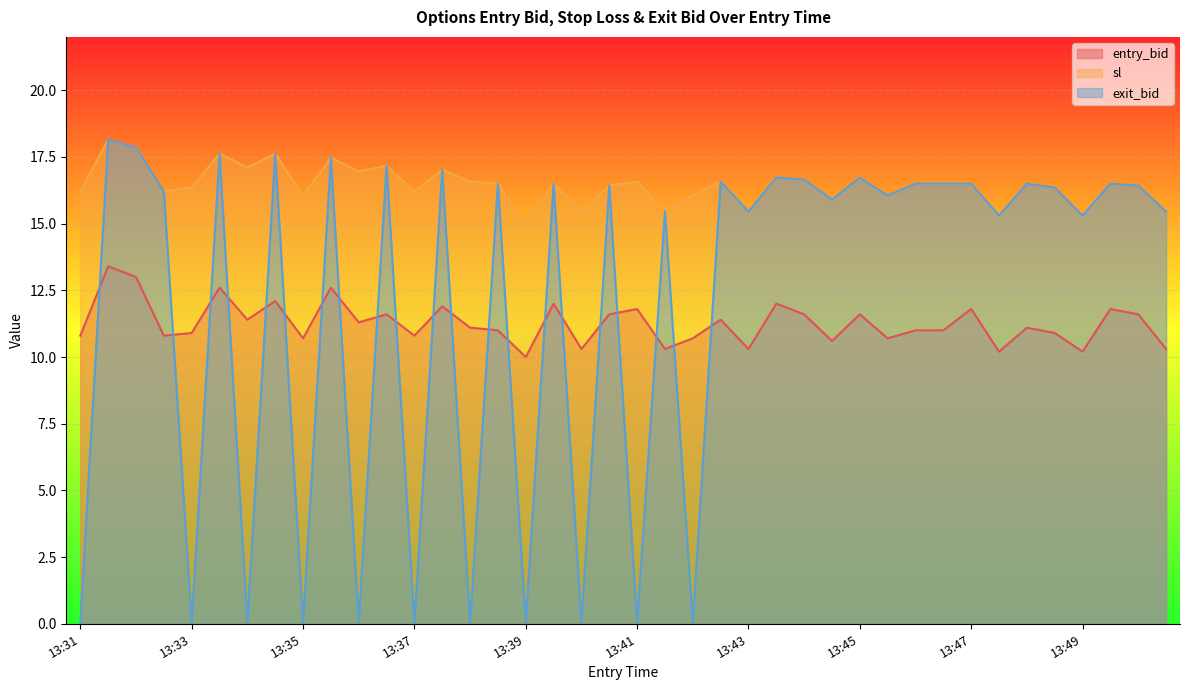

Is the value of entry_bid at 13:44 greater than the value of exit_bid at 13:36?

Yes